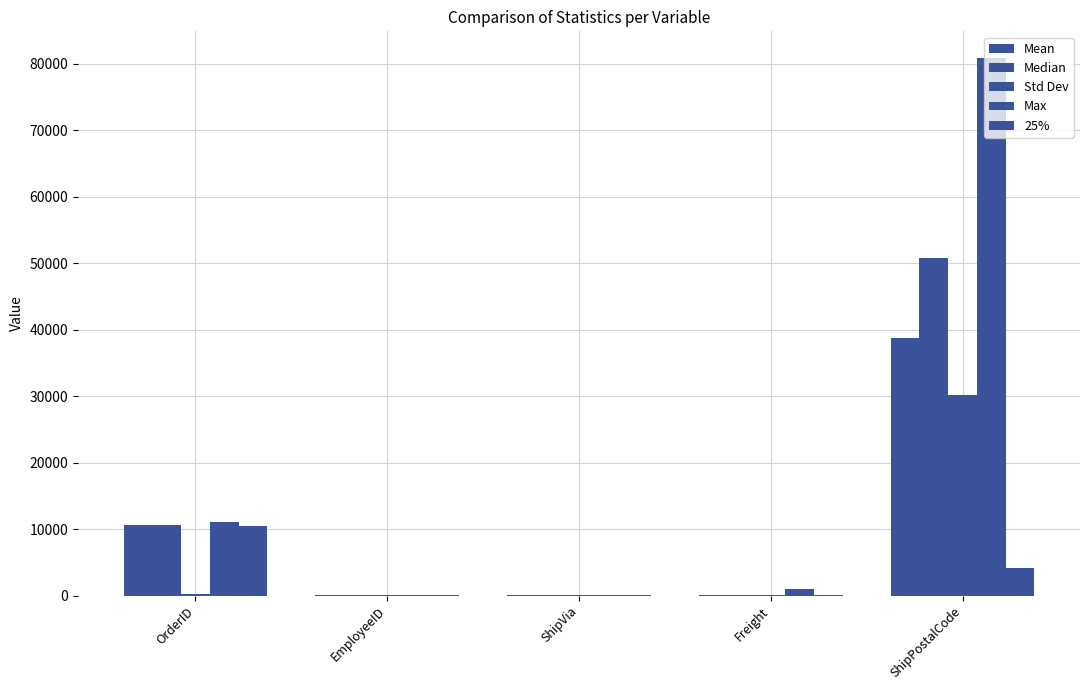

How many values in the Max series exceed 1007?

3